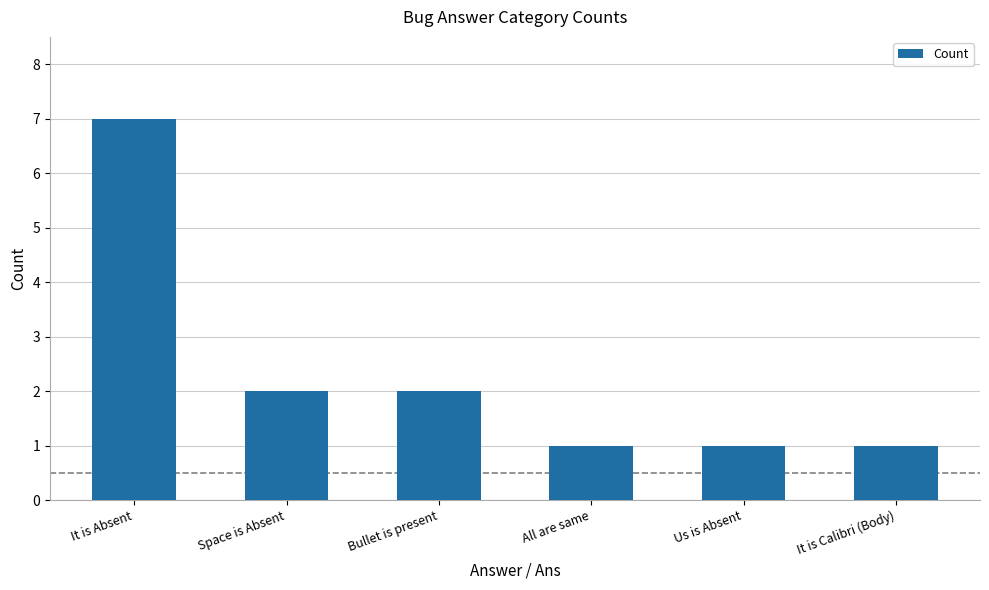

Reading left to right, what are all the values shown in this chart?

It is Absent=7	Space is Absent=2	Bullet is present=2	All are same=1	Us is Absent=1	It is Calibri (Body)=1